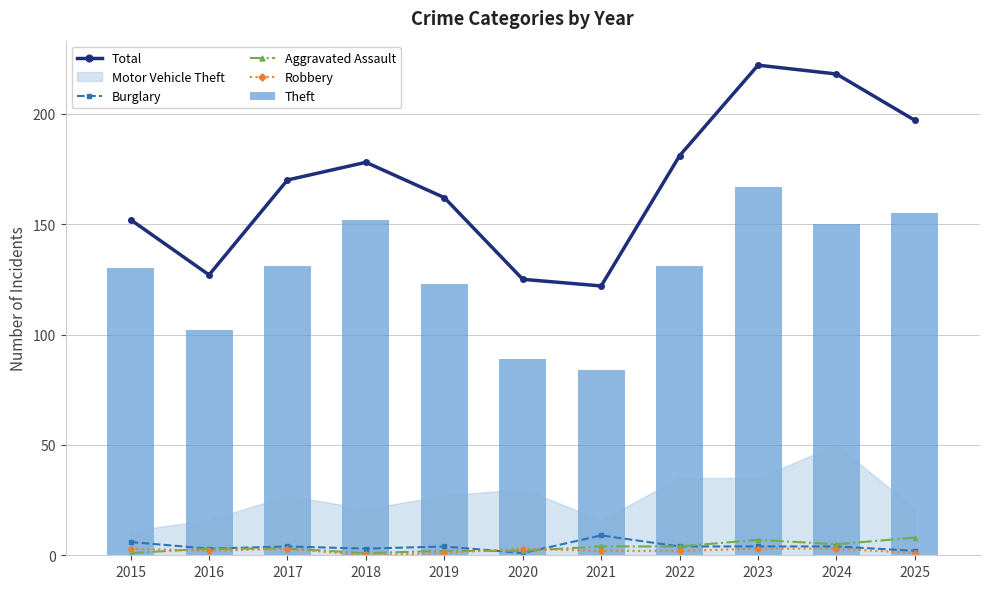

Is it true that Burglary equals 9 at 2021?

True